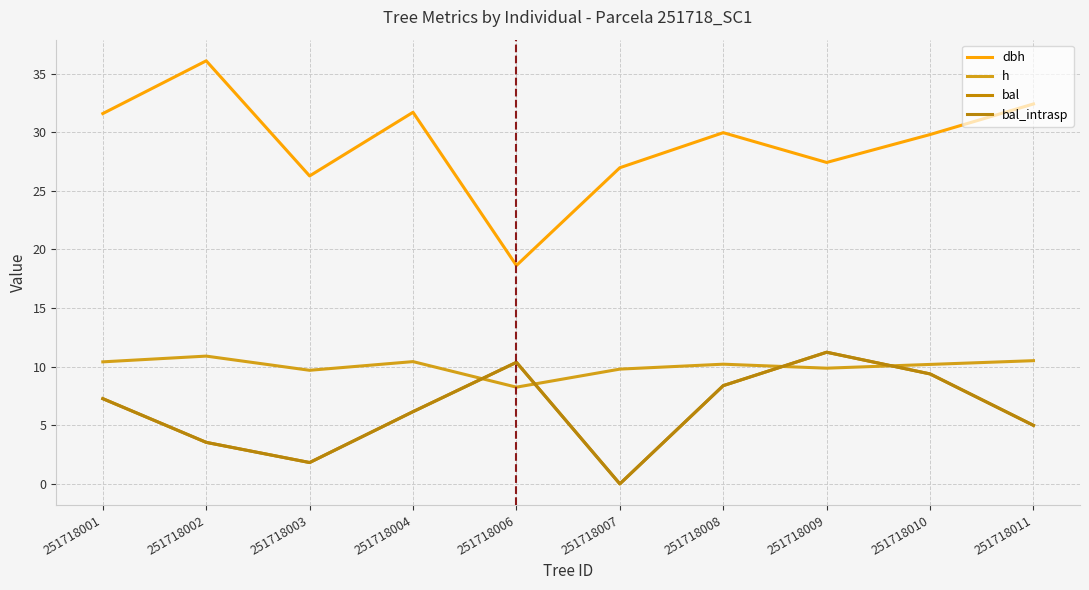

What is the sum of all dbh values?

290.8